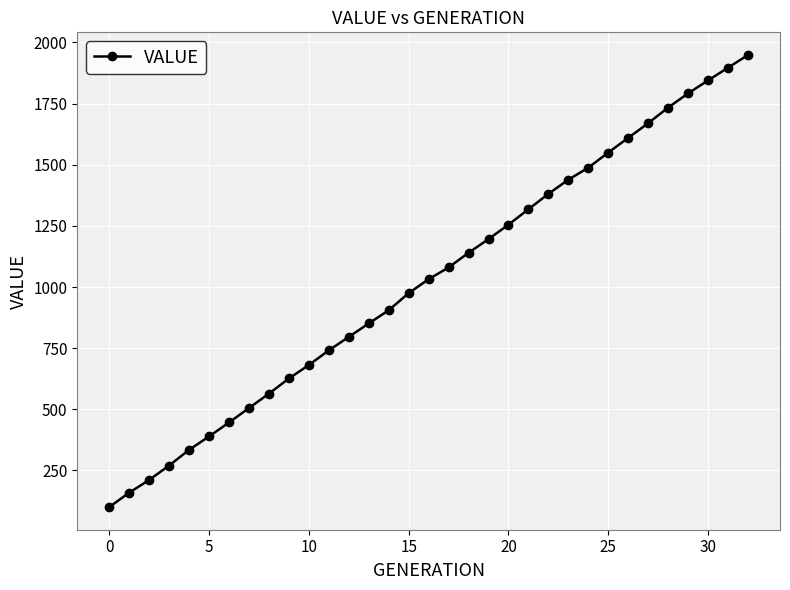

What is the value of the 3rd point from the left?

211